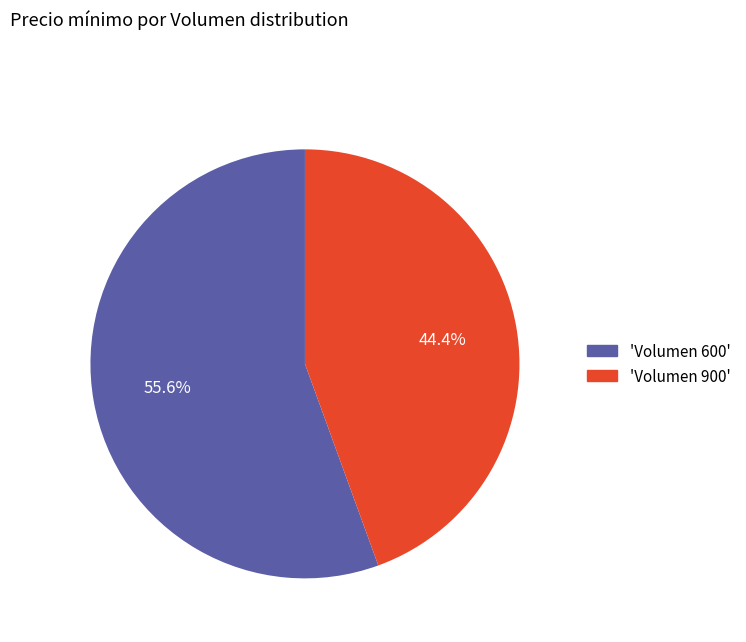

Does 'Volumen 900' represent more than half of the total?

No